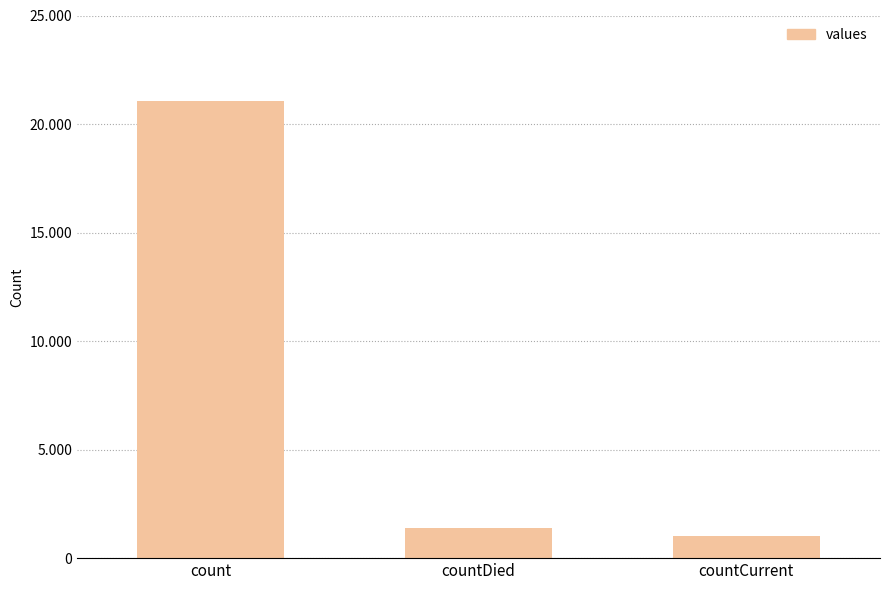

What value does the data have at countCurrent, to the nearest 10?

1010